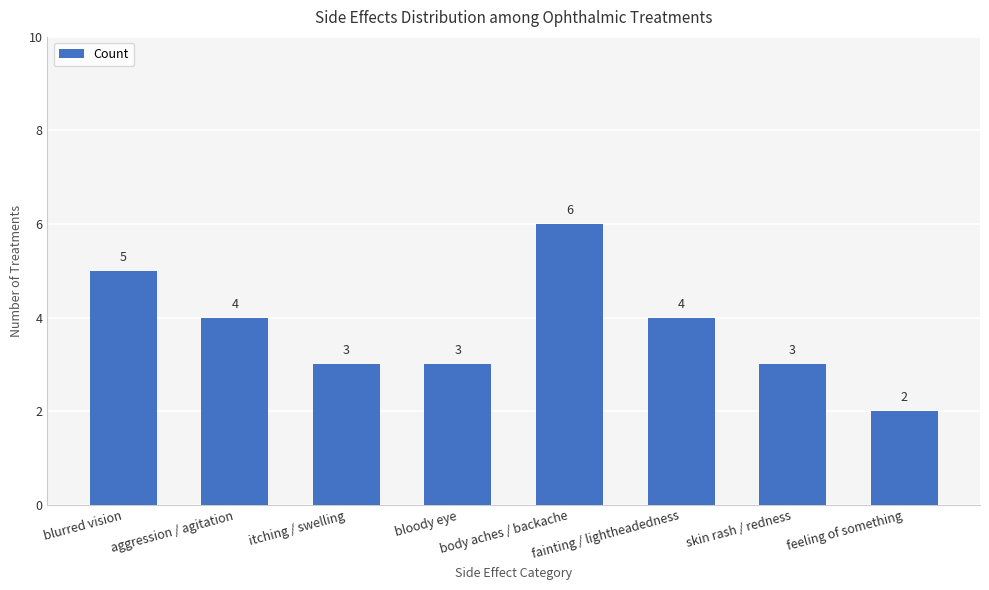

Read the value at bloody eye.

3